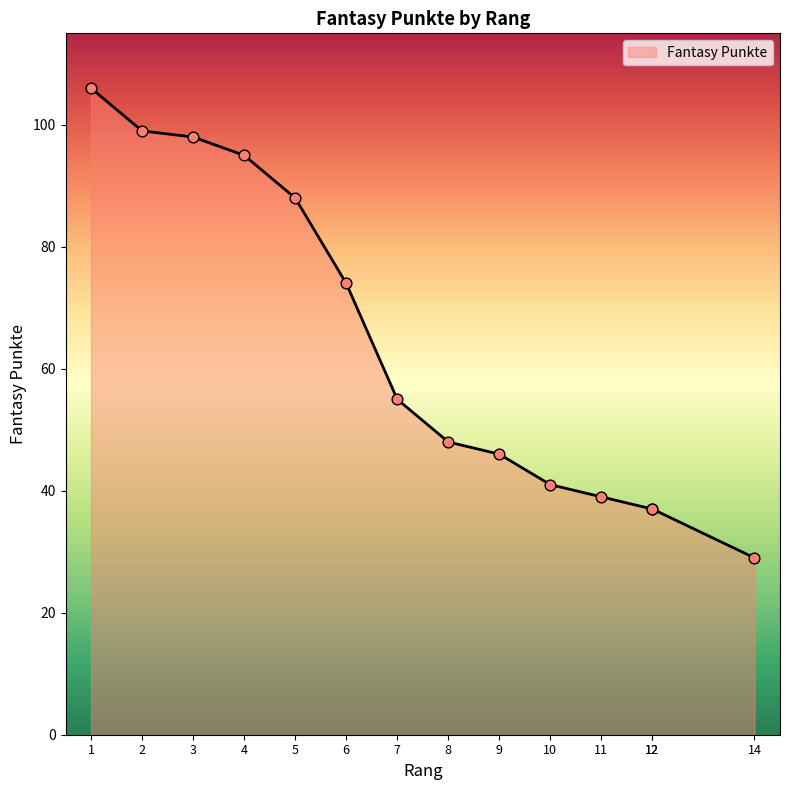

What is the change in value from 2 to 11?

-60